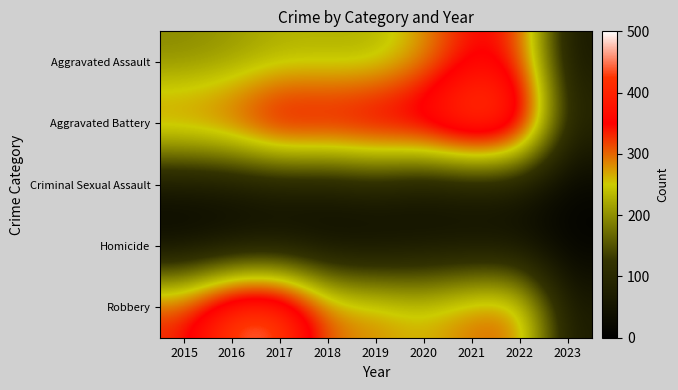

Reading left to right, transcribe all the data shown in this chart.

Aggravated Assault: 2015=194	2016=206	2017=224	2018=225	2019=223	2020=273	2021=352	2022=327	2023=59
Aggravated Battery: 2015=316	2016=336	2017=400	2018=389	2019=407	2020=416	2021=479	2022=439	2023=97
Criminal Sexual Assault: 2015=46	2016=50	2017=61	2018=60	2019=77	2020=48	2021=61	2022=54	2023=15
Homicide: 2015=15	2016=26	2017=33	2018=25	2019=22	2020=41	2021=38	2022=36	2023=7
Robbery: 2015=337	2016=454	2017=460	2018=301	2019=287	2020=263	2021=300	2022=304	2023=67